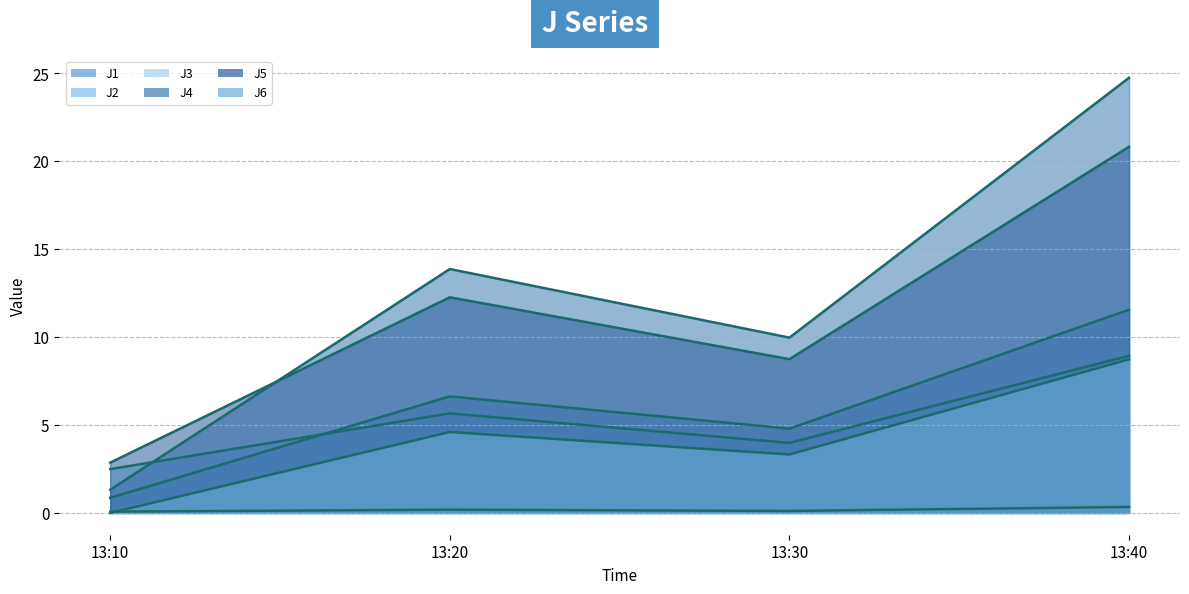

What is the spread (max minus min) of values at 13:40?

24.4